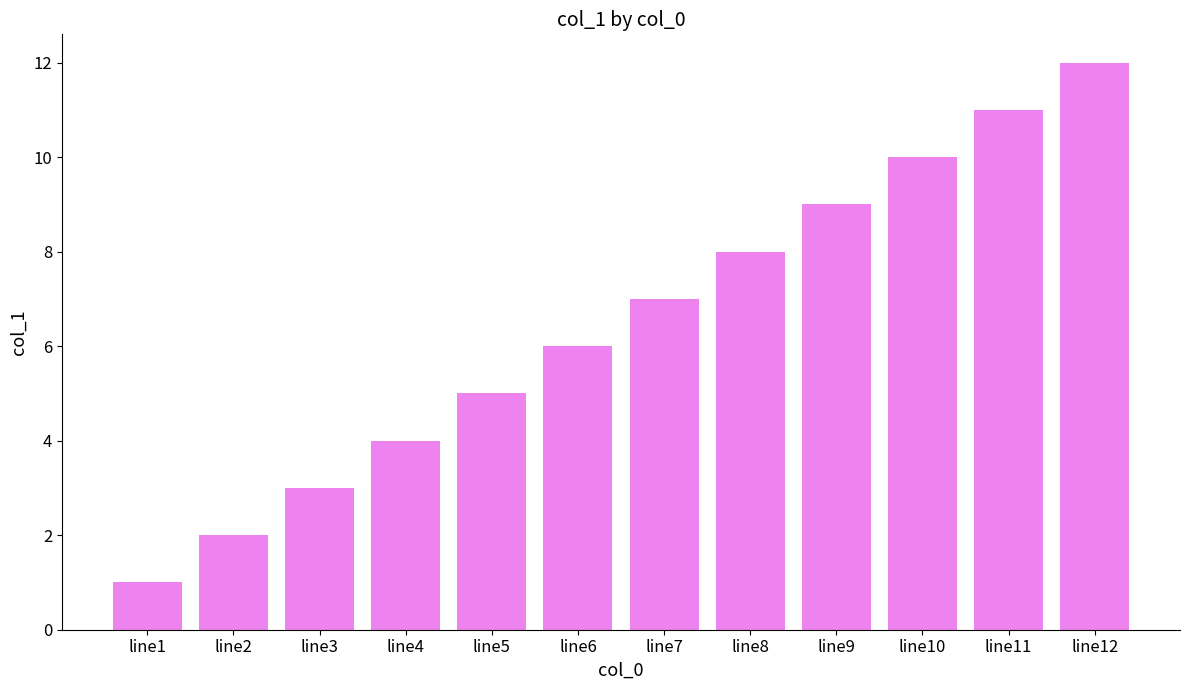

How many series are shown in this chart?

1